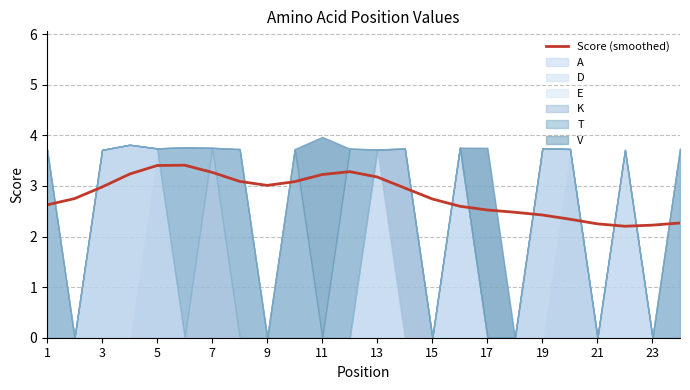

The Score (smoothed) series shows 3.0 at 3. True or false?

True